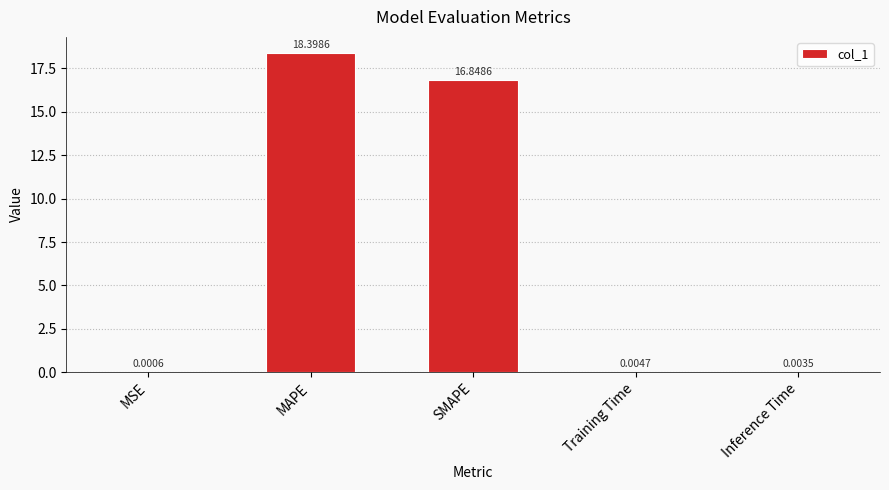

How many series are shown in this chart?

1